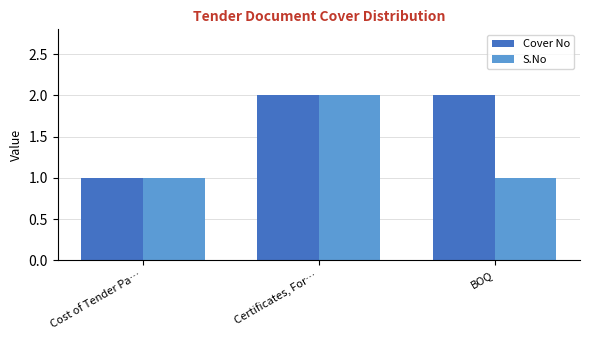

What are all the series names shown in the legend?

Cover No, S.No